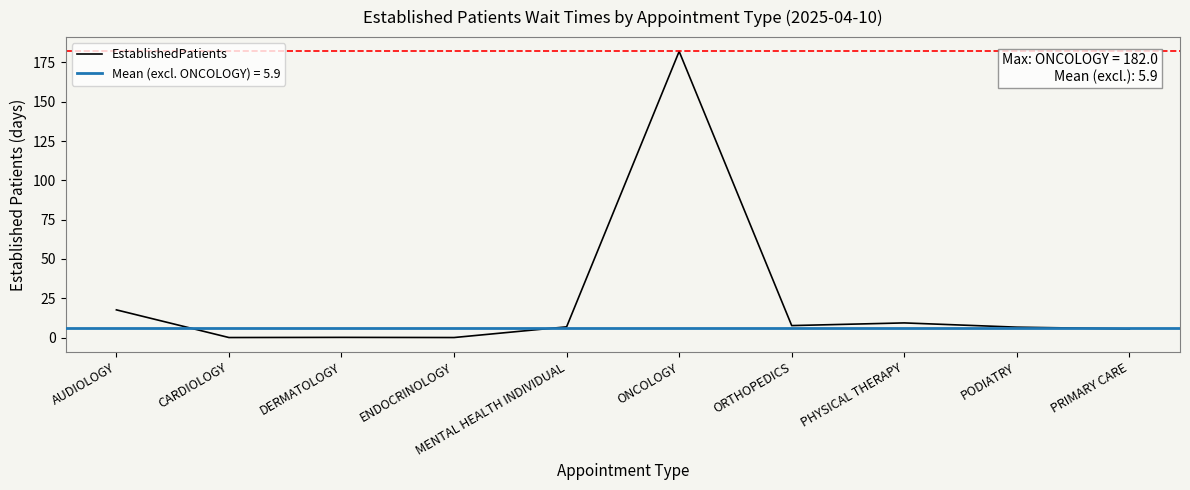

How many points are higher than both their immediate neighbors (excluding endpoints)?

3